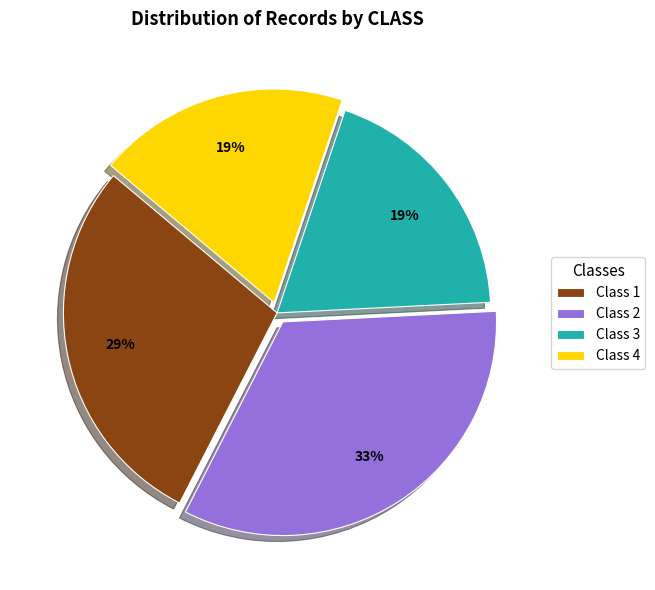

To the nearest percent, what is the difference between the Class 1 and Class 4 slice percentages?

10%